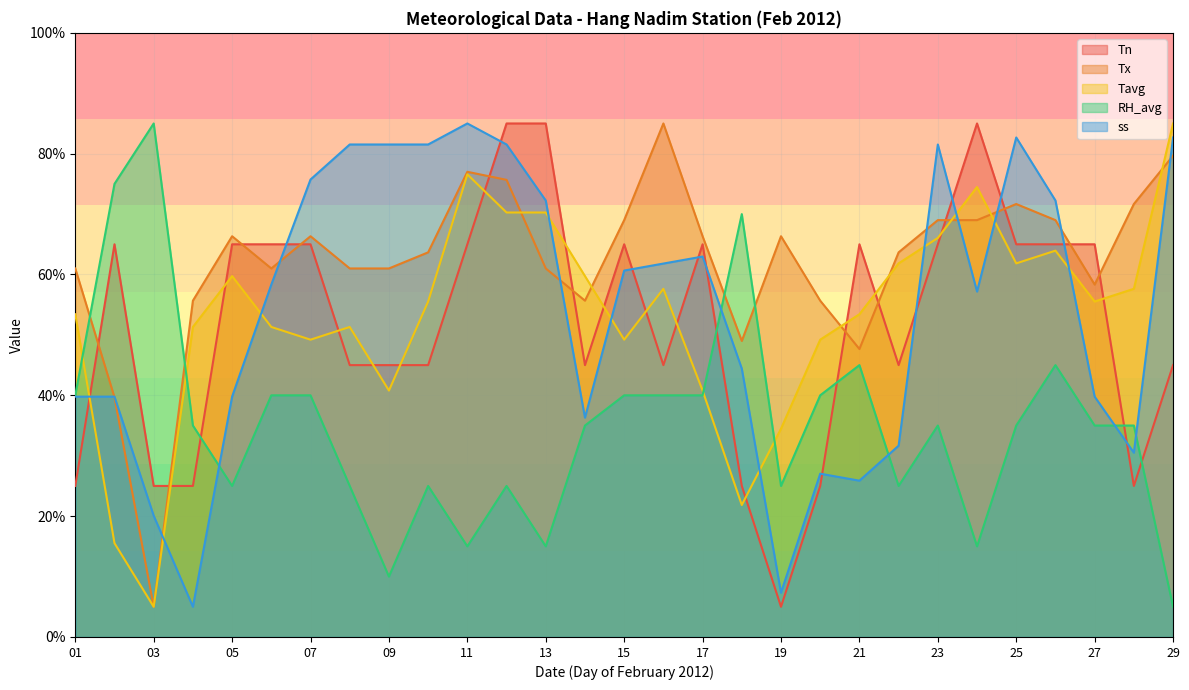

Count the Tn values in the range 45 to 65.

19